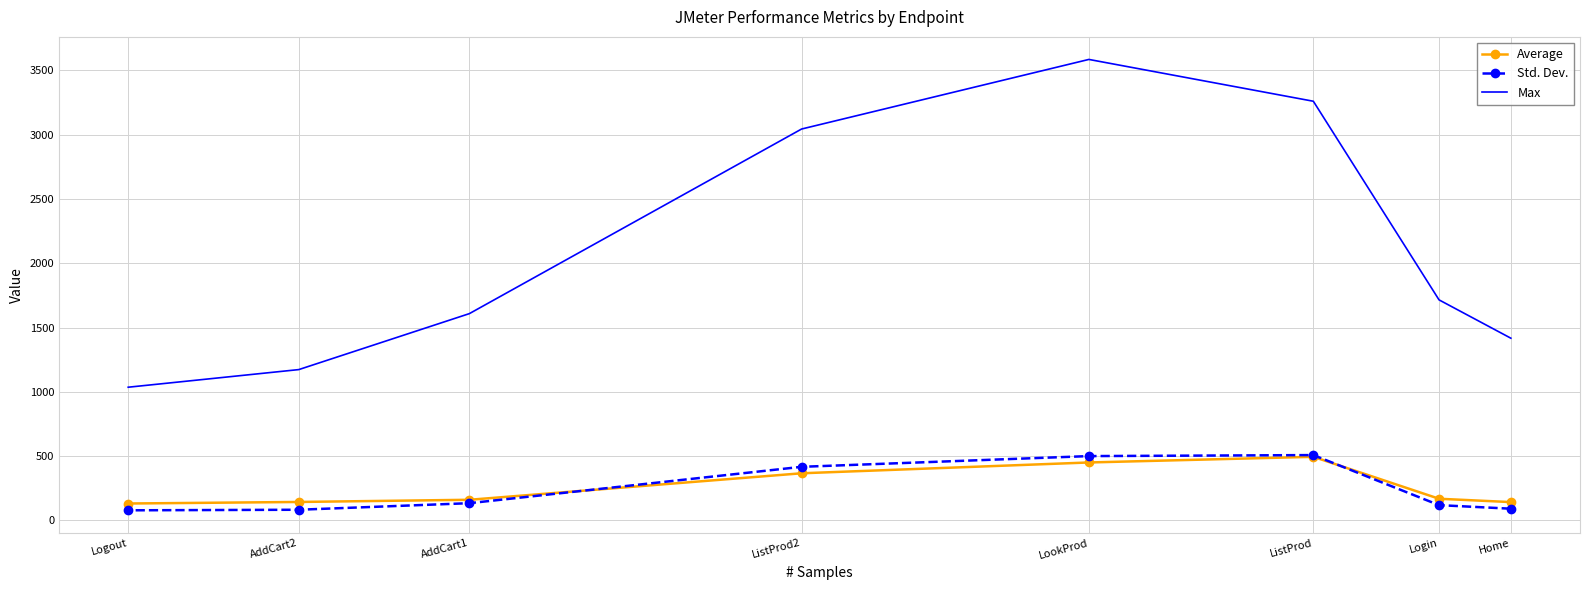

Is the value of Max at AddCart2 greater than the value of Average at ListProd2?

Yes